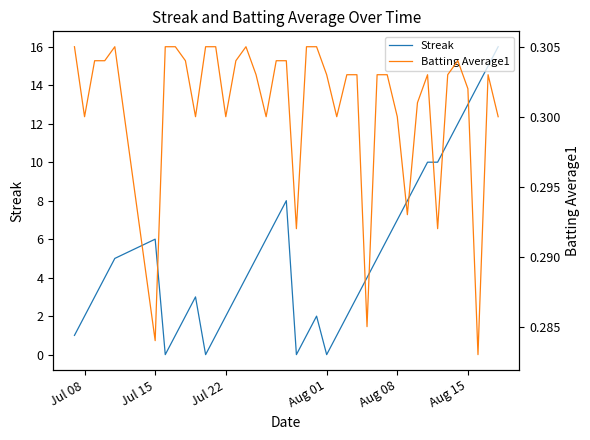

The value of Streak at Jul 15 is 6. True or false?

True